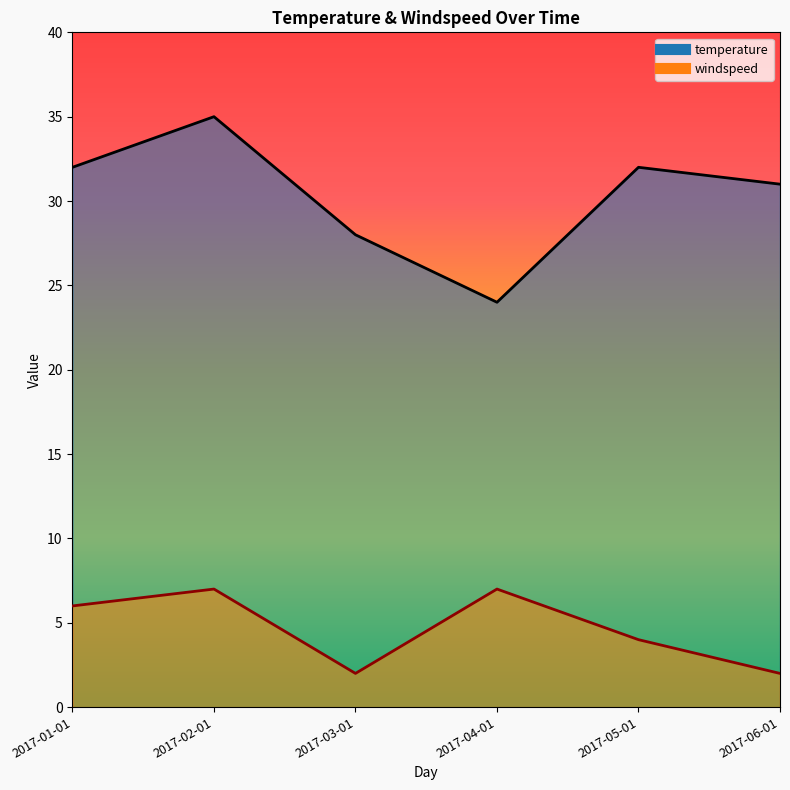

In windspeed, how many points are higher than both neighbors (excluding endpoints)?

2